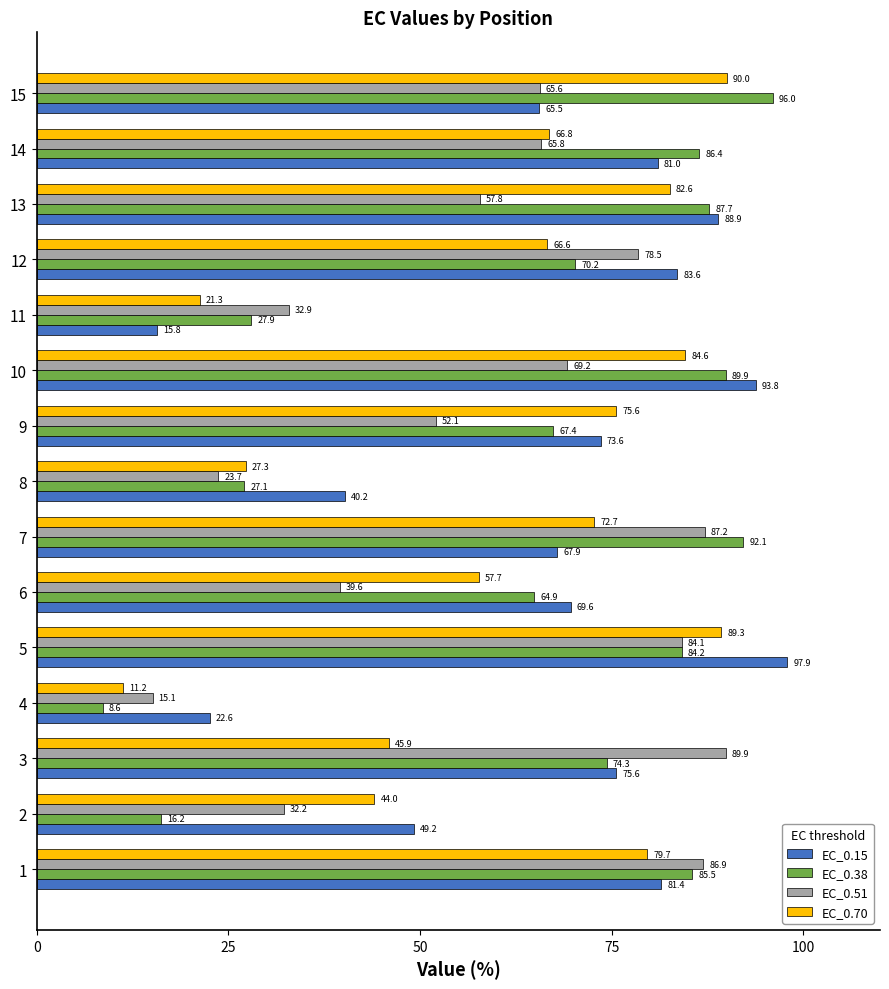

Rank the series by their maximum value, from lowest to highest.

EC_0.51, EC_0.70, EC_0.38, EC_0.15